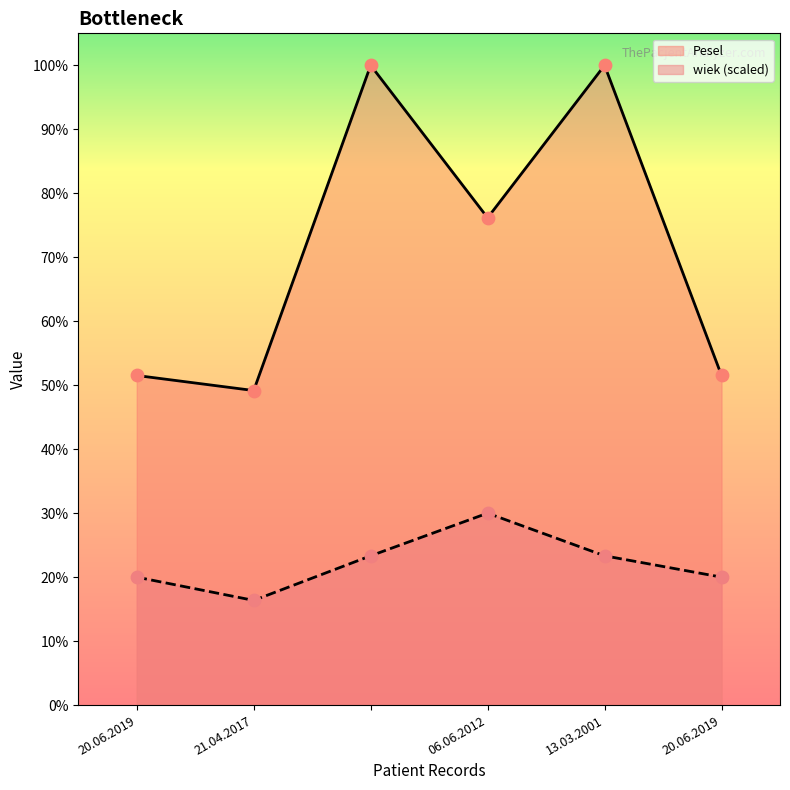

Which series has the largest total across all categories?

Pesel